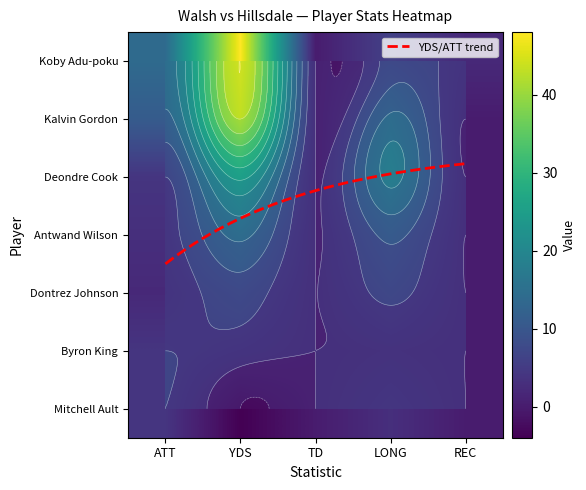

Reading right to left, transcribe all the data shown in this chart.

Koby Adu-poku: REC=2	LONG=6	TD=0	YDS=48	ATT=14
Kalvin Gordon: REC=0	LONG=13	TD=0	YDS=44	ATT=11
Deondre Cook: REC=0	LONG=17	TD=0	YDS=25	ATT=4
Antwand Wilson: REC=0	LONG=9	TD=0	YDS=13	ATT=3
Dontrez Johnson: REC=0	LONG=5	TD=0	YDS=6	ATT=2
Byron King: REC=0	LONG=1	TD=0	YDS=2	ATT=4
Mitchell Ault: REC=0	LONG=3	TD=0	YDS=-4	ATT=4